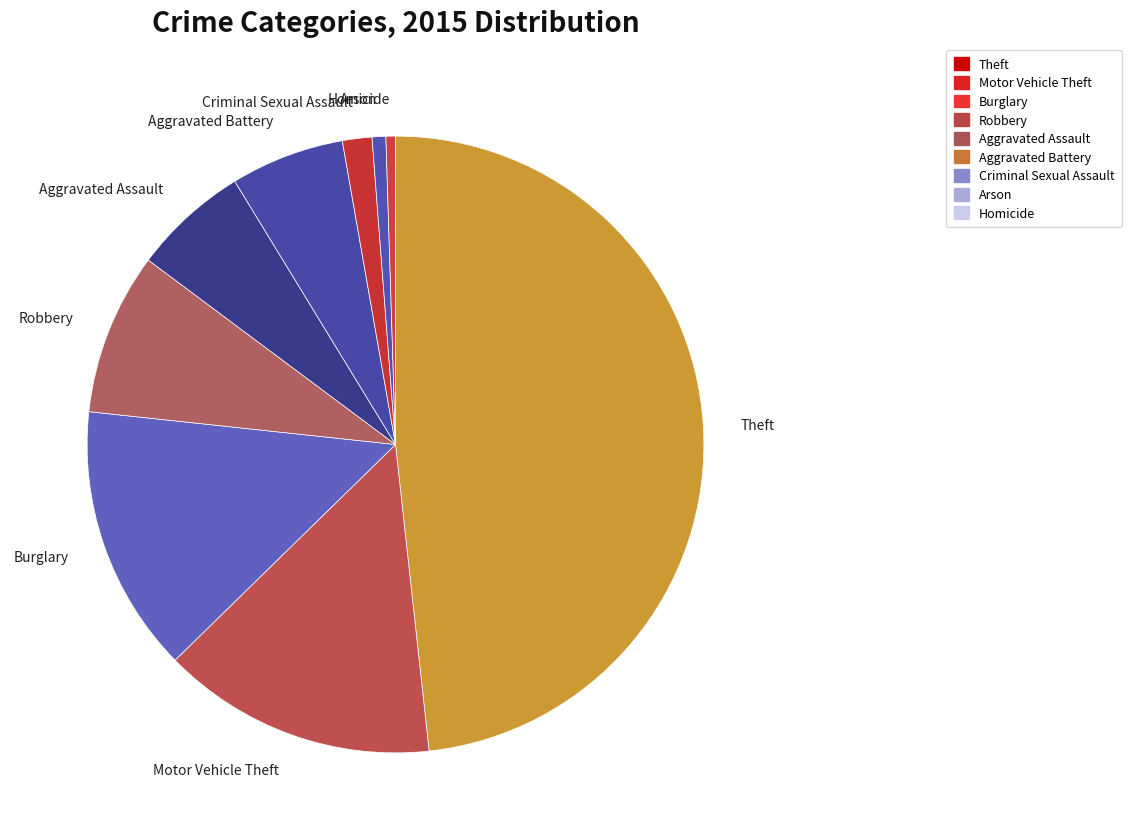

Is the sum of Aggravated Battery and Theft greater than half?

Yes